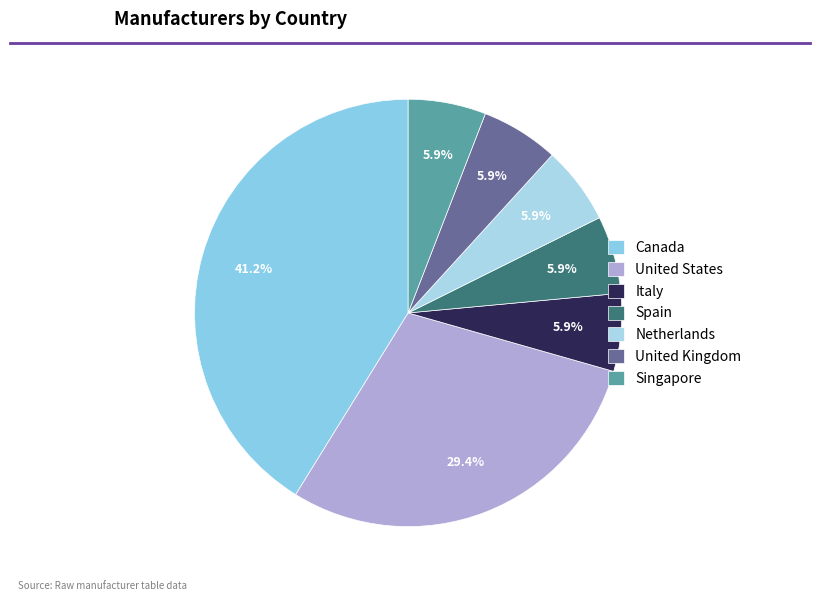

True or false: United States accounts for 29% of the total.

True